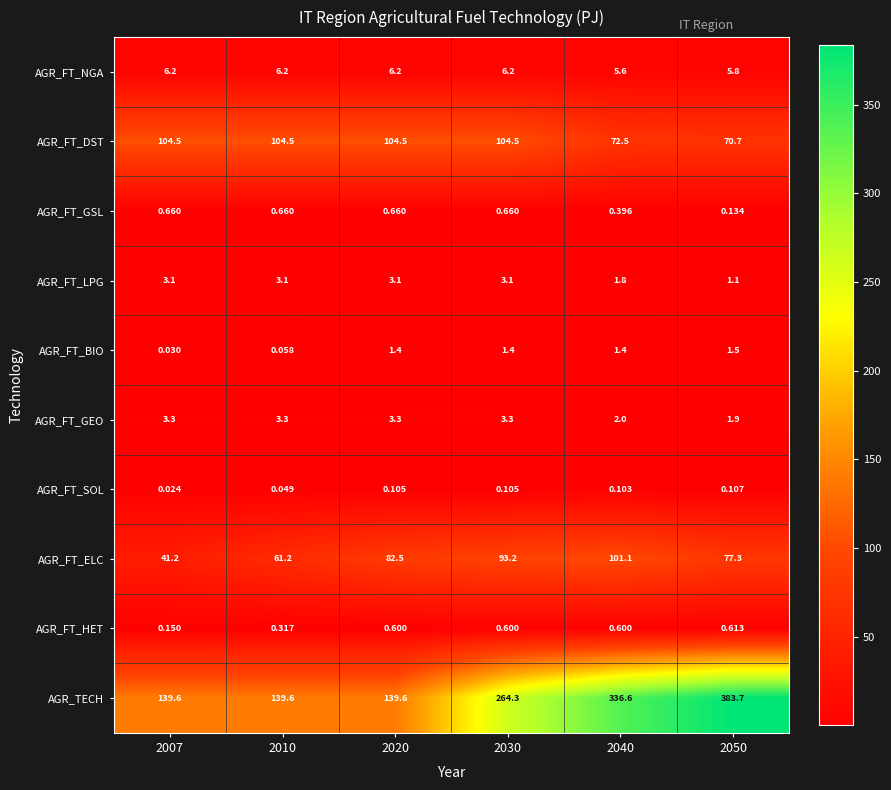

Which series changed the most between 2010 and 2040?

AGR_TECH